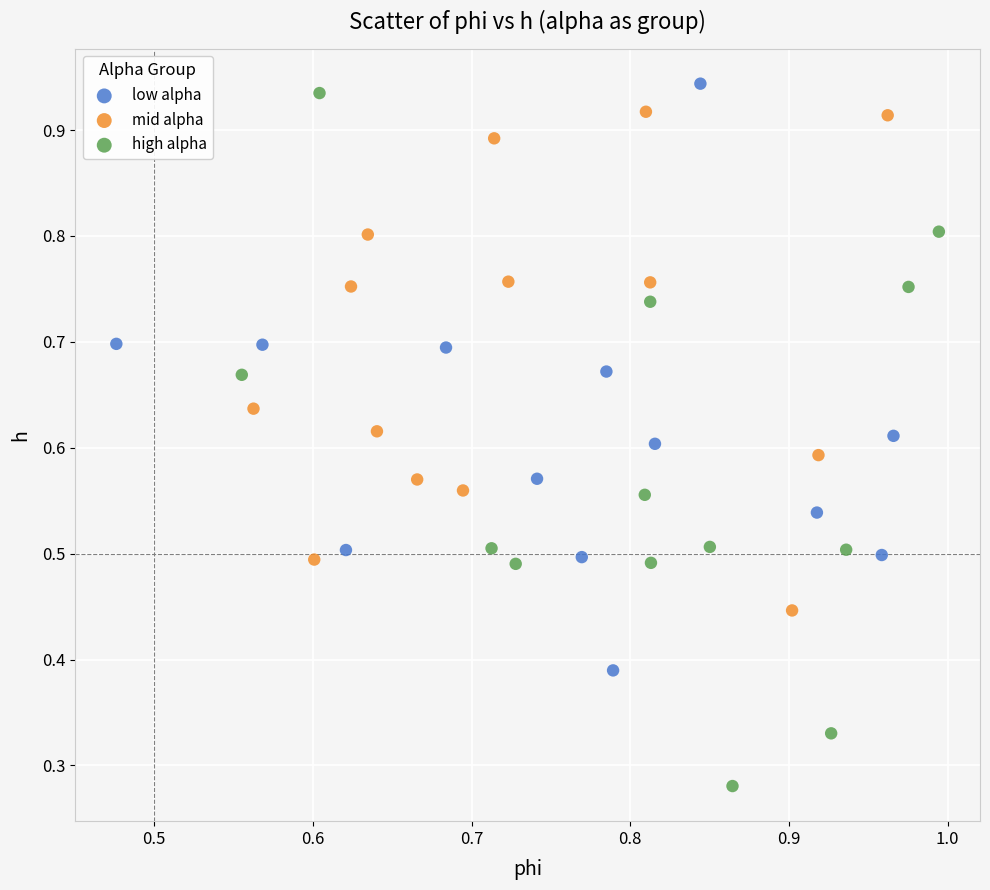

Which series contains the lowest Y value?

high alpha